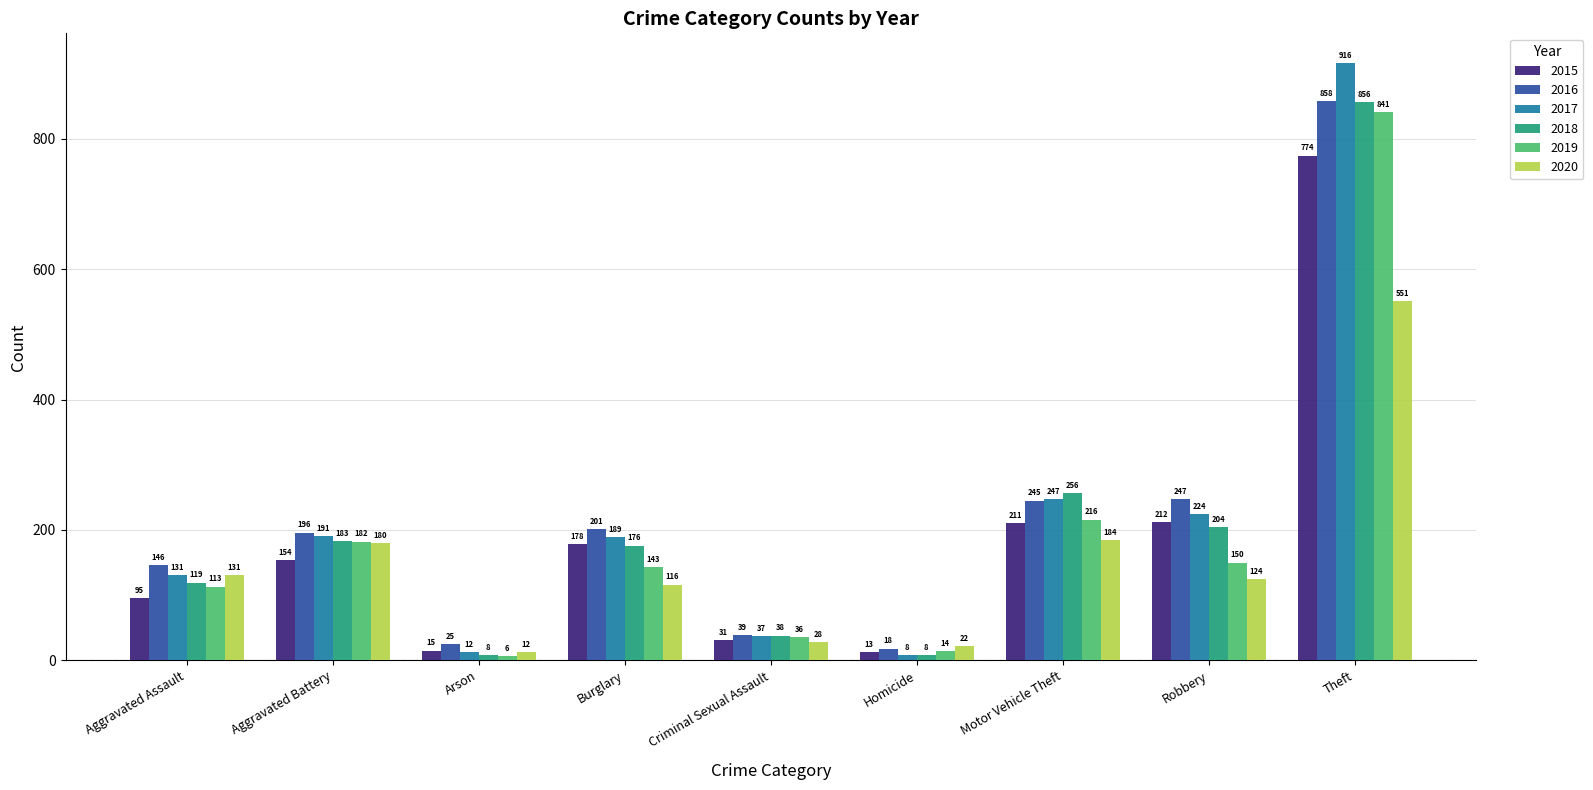

How many bars are there in total?

54